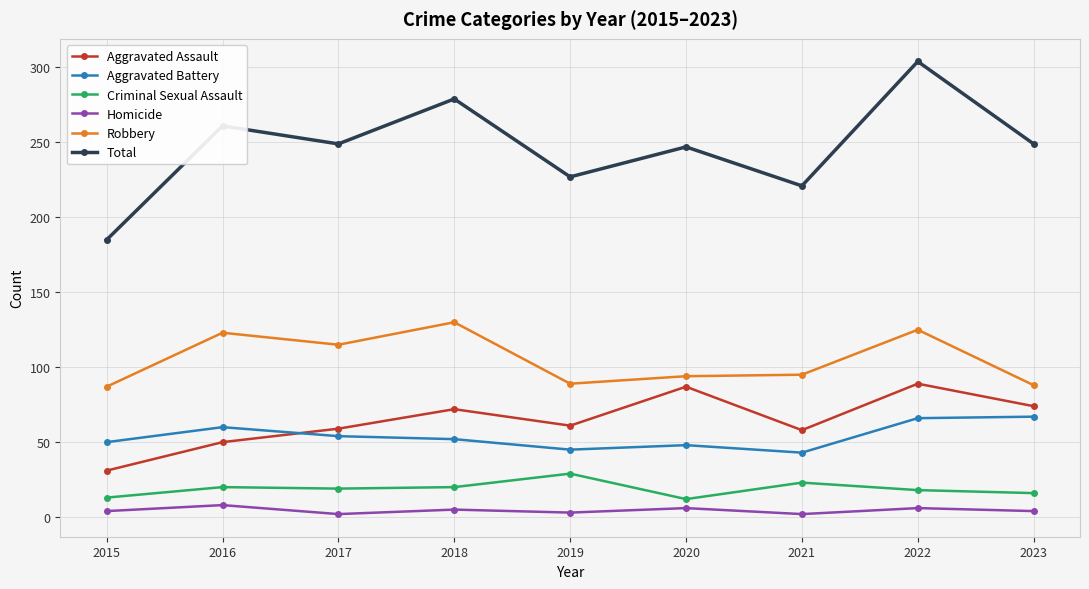

How many interior local valleys does the Total series have?

3